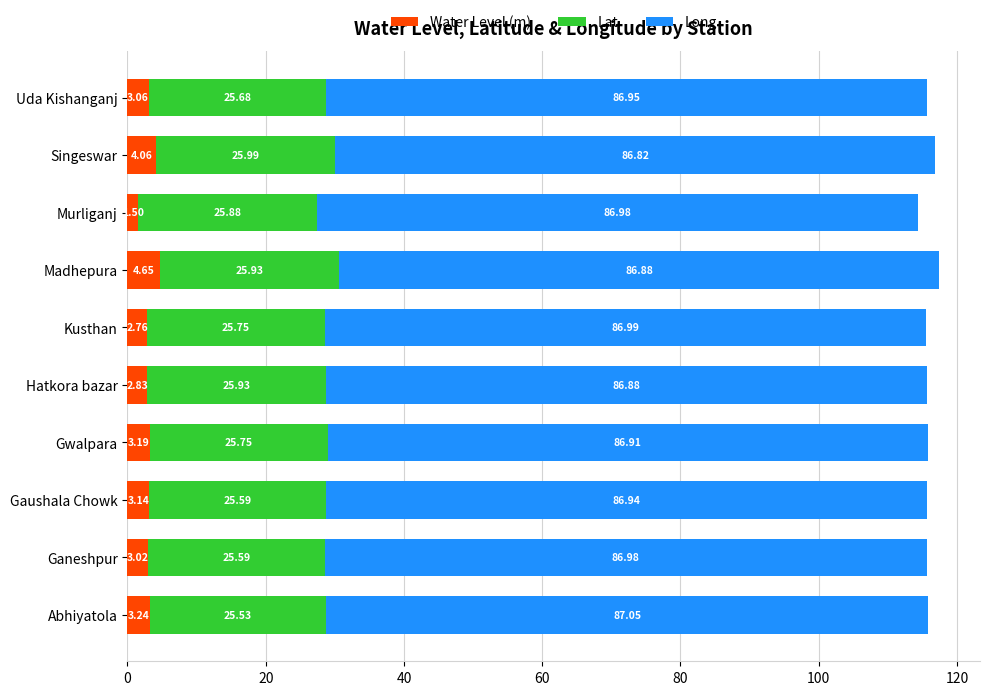

Rank the categories by Water Level (m) value from highest to lowest.

Madhepura, Singeswar, Abhiyatola, Gwalpara, Gaushala Chowk, Uda Kishanganj, Ganeshpur, Hatkora bazar, Kusthan, Murliganj